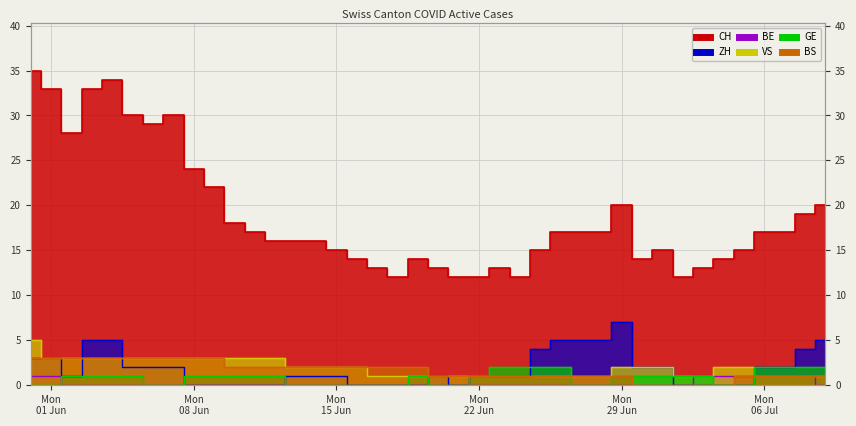

What is the difference between the maximum and second lowest values in the VS series?

4